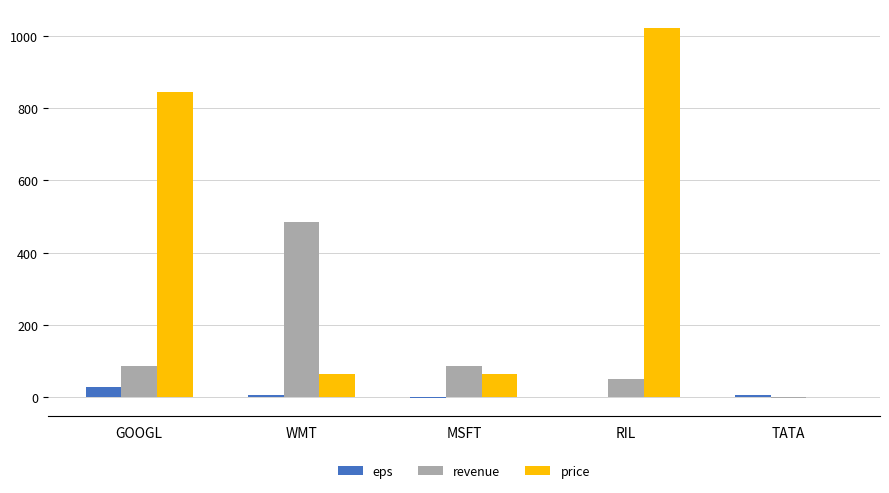

Where is price nearest to the value 511?

GOOGL